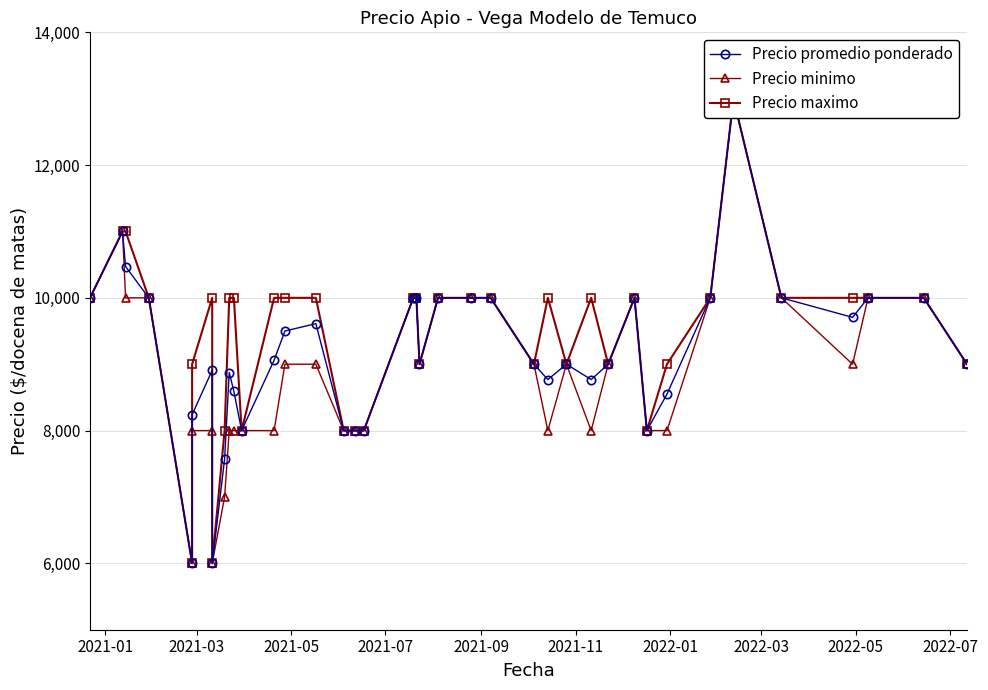

At which label is Precio minimo closest to 9500?

2021-01